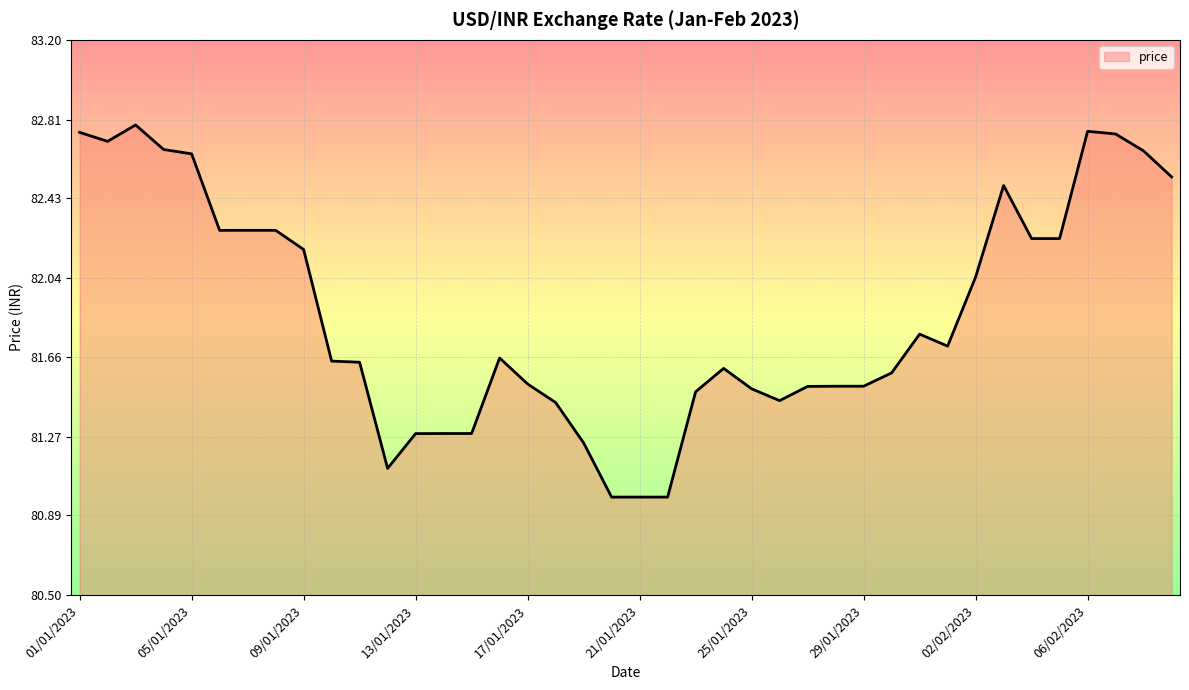

What is the minimum value shown in the chart?

81.0